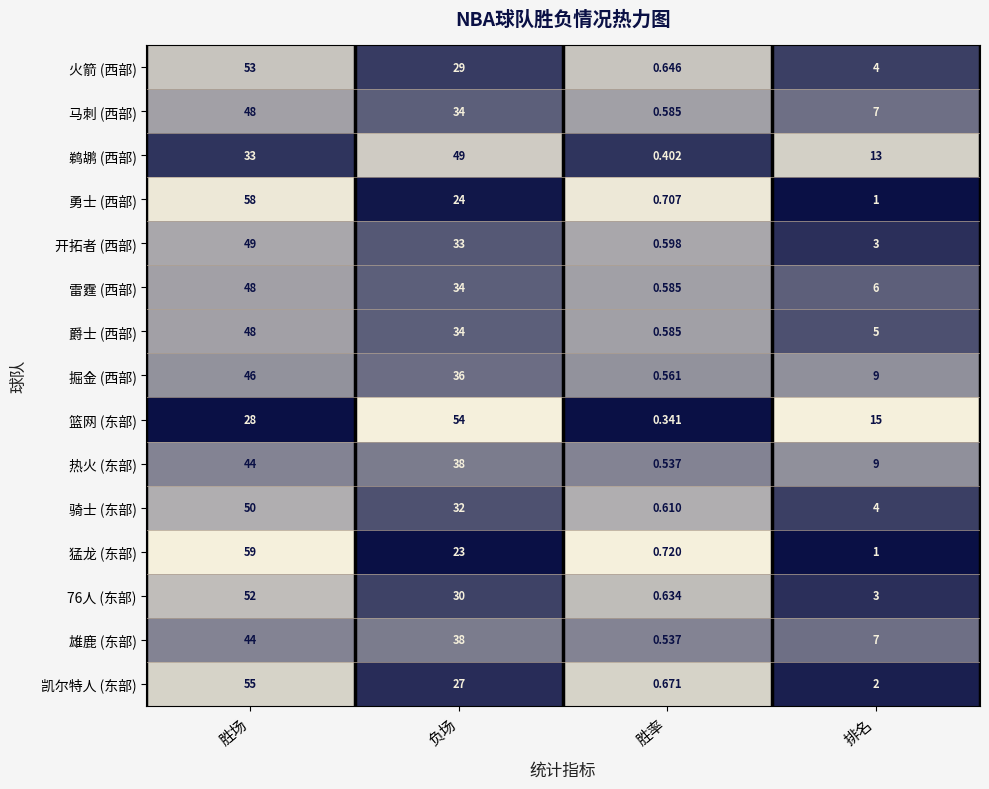

At which label is 开拓者 (西部) closest to 24?

负场